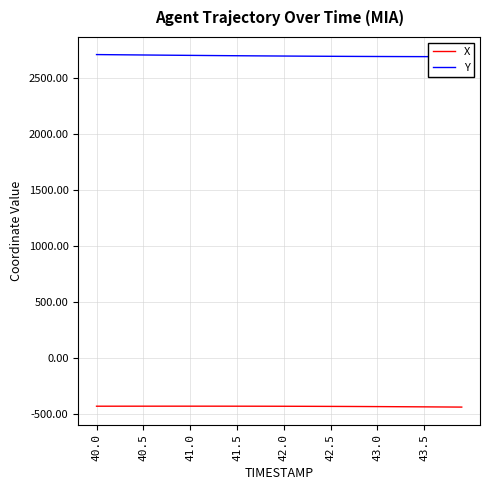

How many data points in Y are above 2699?

20